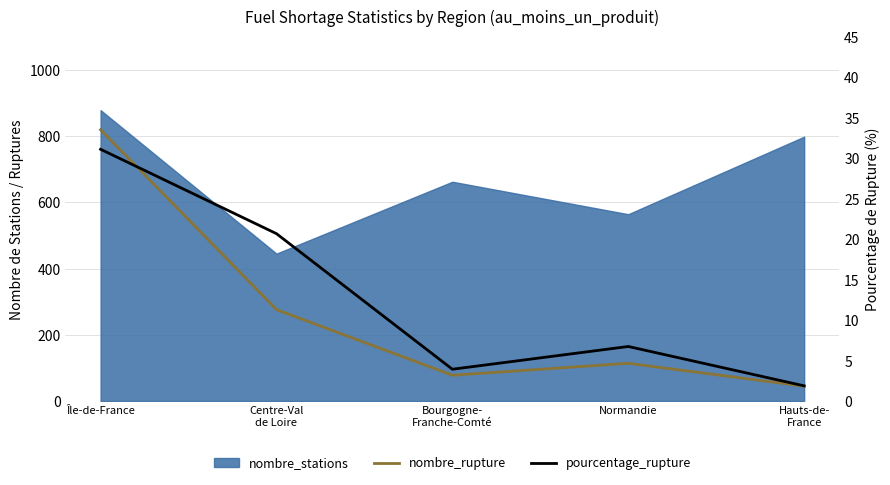

What is the value of the pourcentage_rupture point at the 4th from the left?

6.7